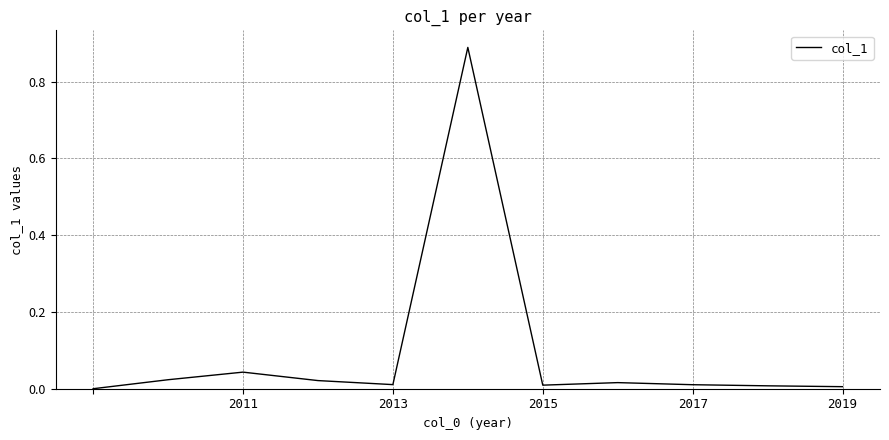

The value at 2011 is 0.1. True or false?

False